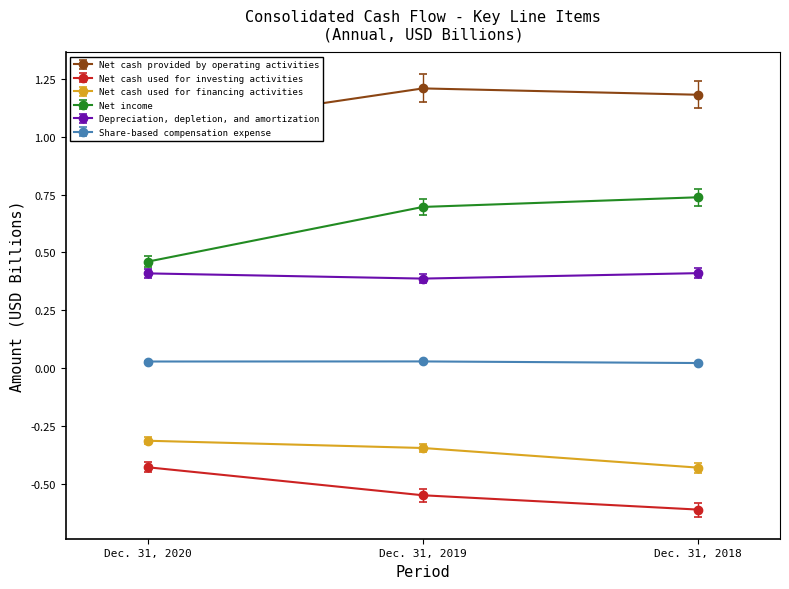

Which category has the highest value in the Net cash used for investing activities series?

Dec. 31, 2020